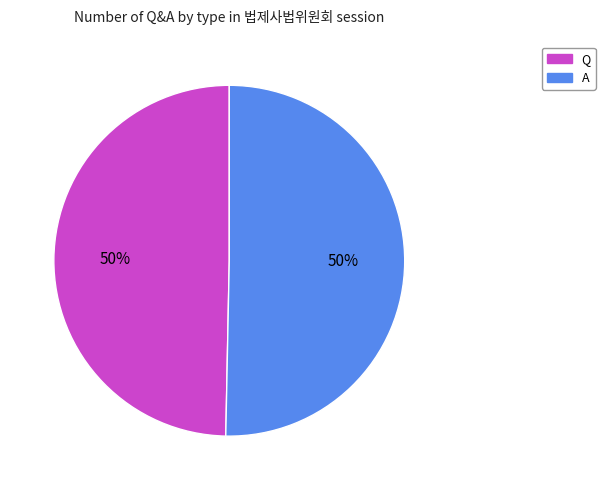

Combined, do A and Q account for over 50%?

Yes